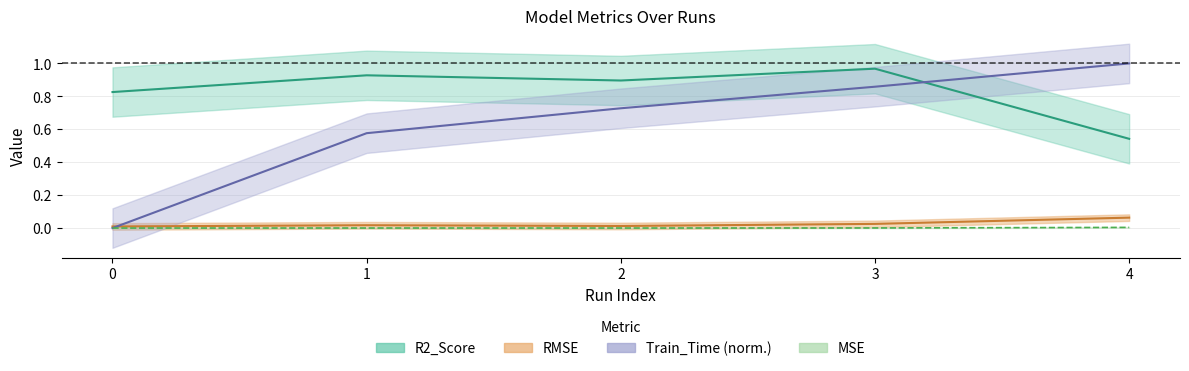

Reading left to right, extract all data points from this chart.

MSE: 0.0	0.0	0.0	0.0	0.0
RMSE: 0.0	0.0	0.0	0.0	0.1
R2_Score: 0.8	0.9	0.9	1.0	0.5
Train_Time: 0.0	0.6	0.7	0.9	1.0